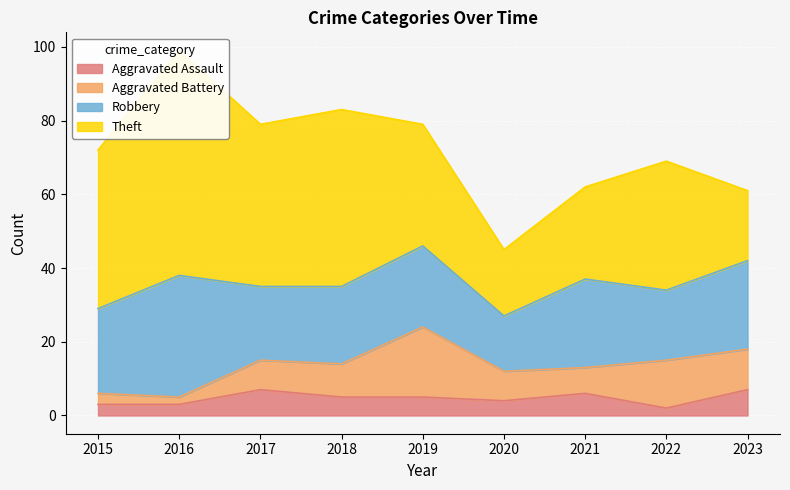

How many lines are shown in the chart?

4